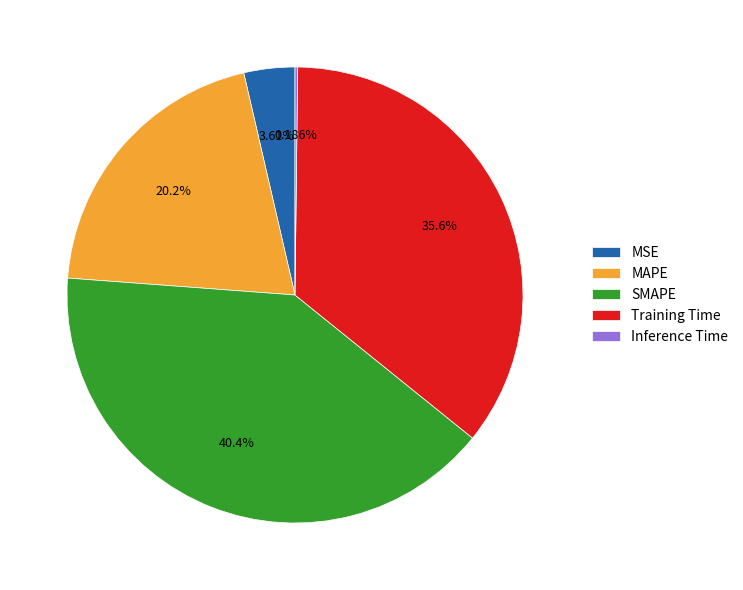

Is the sum of MAPE and SMAPE greater than half?

Yes